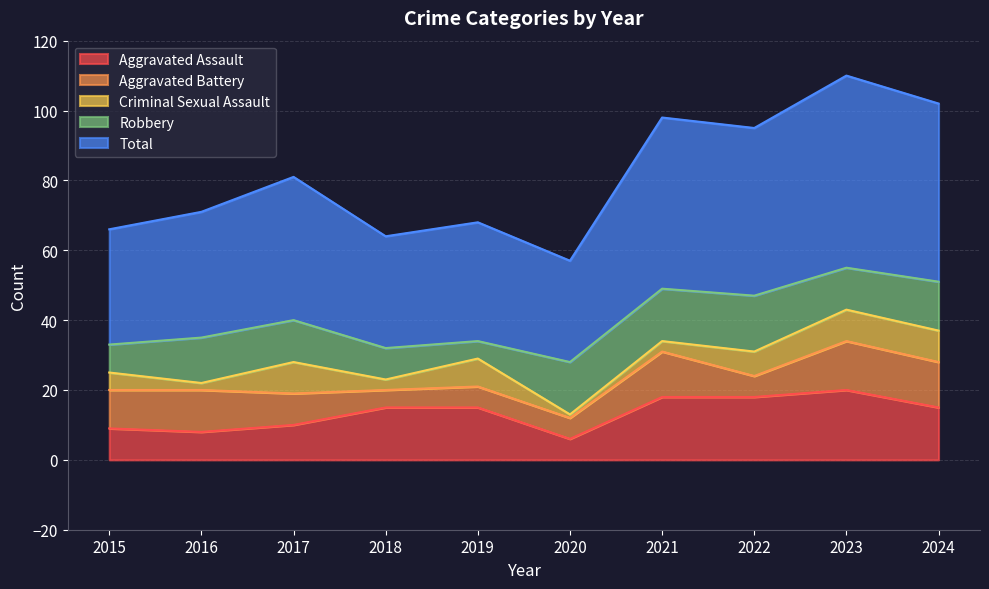

Is the value of Criminal Sexual Assault at 2019 greater than the value of Aggravated Battery at 2021?

No